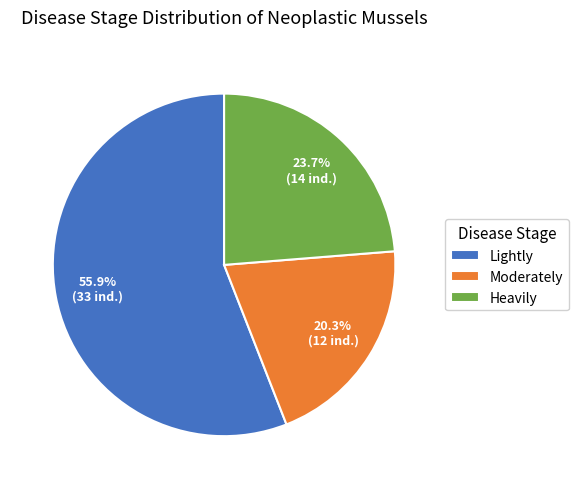

To the nearest percent, what is the difference between the largest and smallest slice percentages?

36%